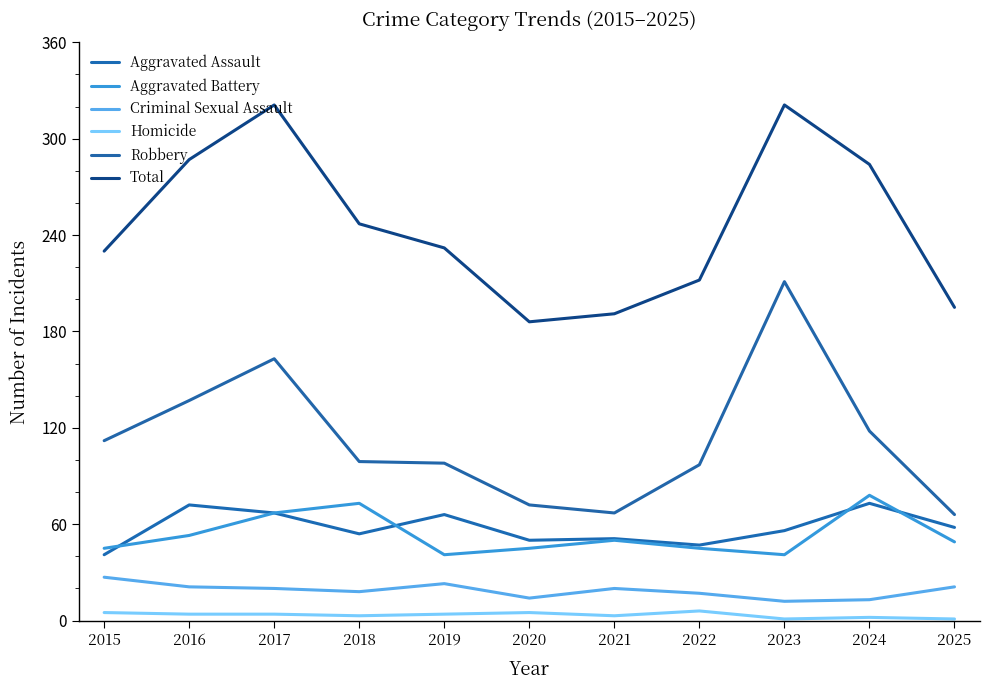

What is the sum of the Aggravated Battery values at 2017 and 2015?

112